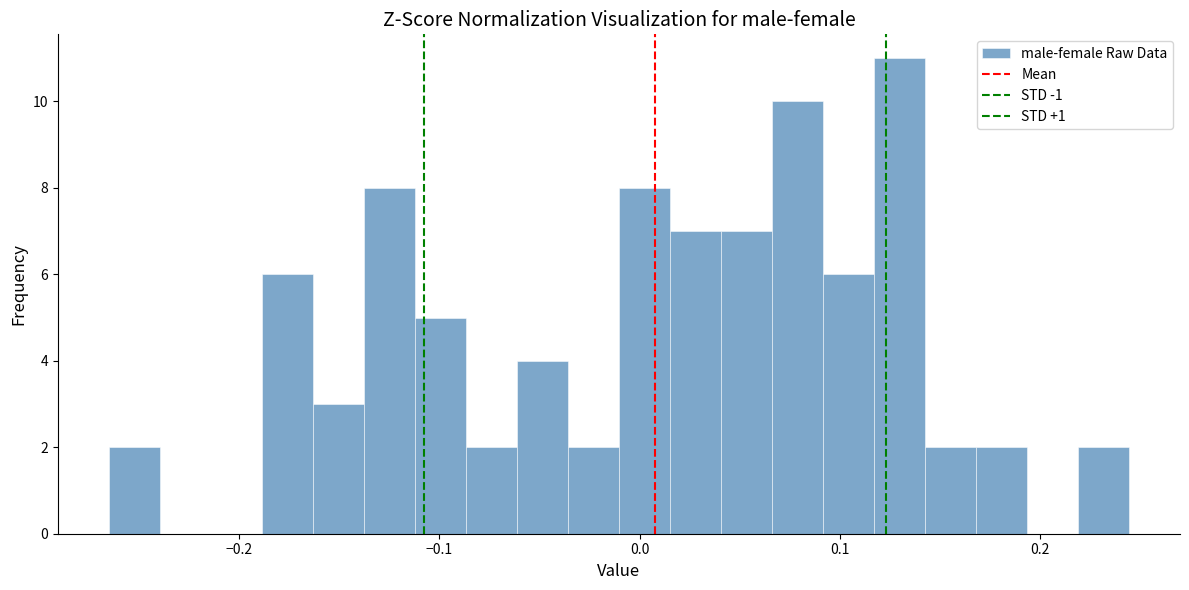

Read against the x-axis, roughly where is the centre of the tallest bar?

0.13